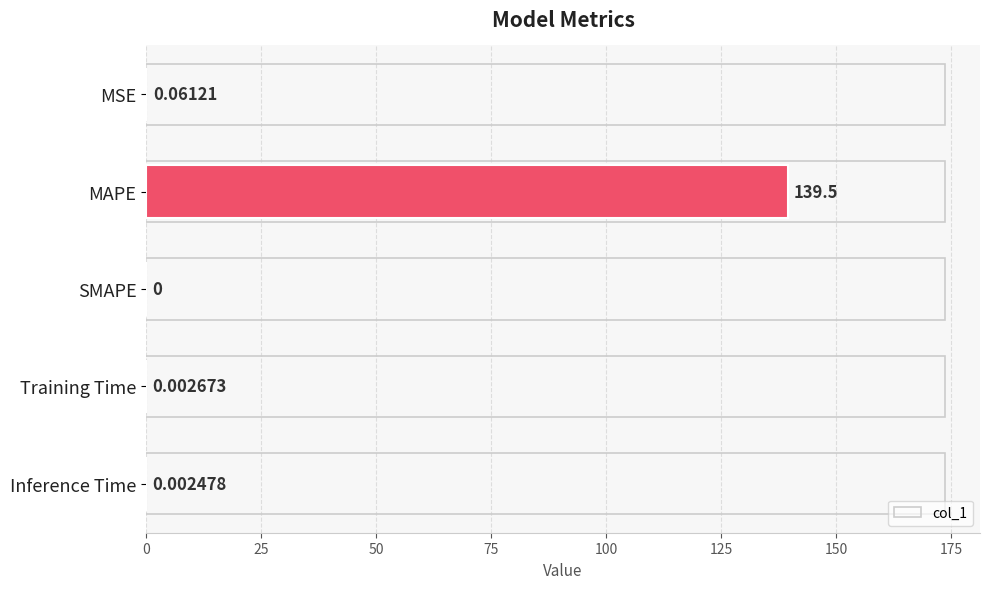

Which category has the highest value across all series?

MAPE